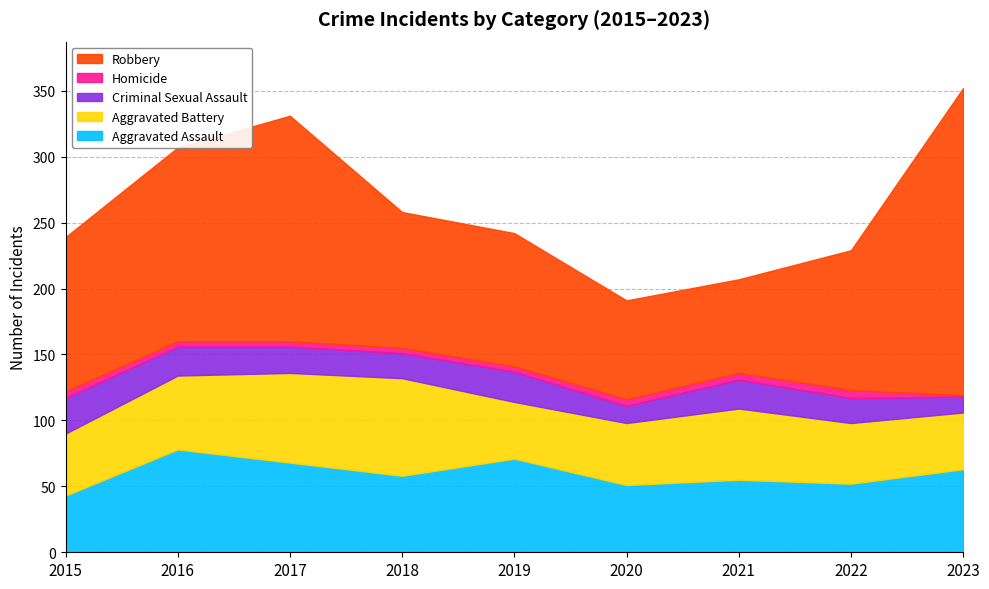

Between 2017 and 2018, which series saw the biggest shift?

Robbery